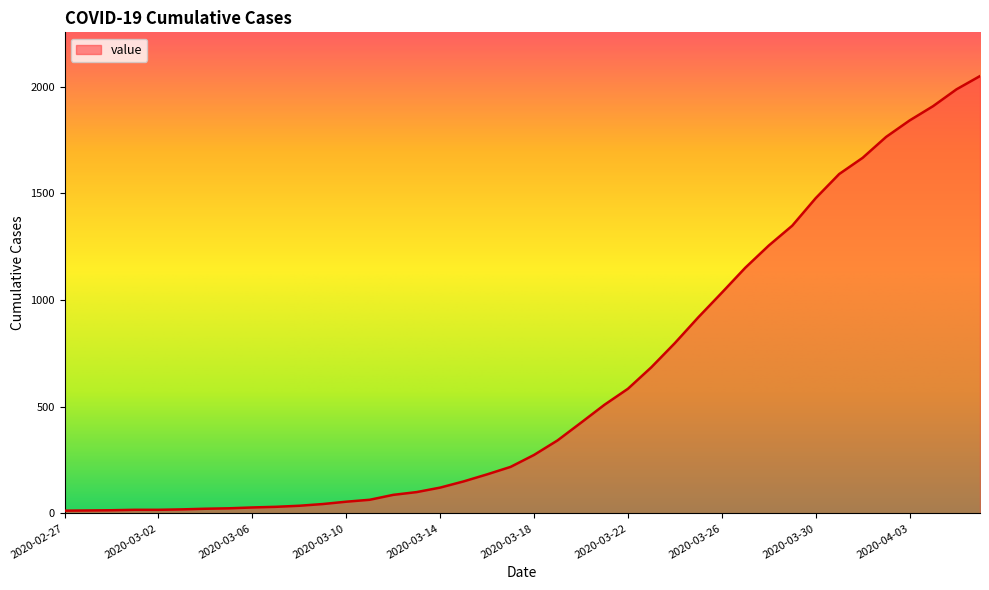

What is the difference between the maximum and minimum values?

2036